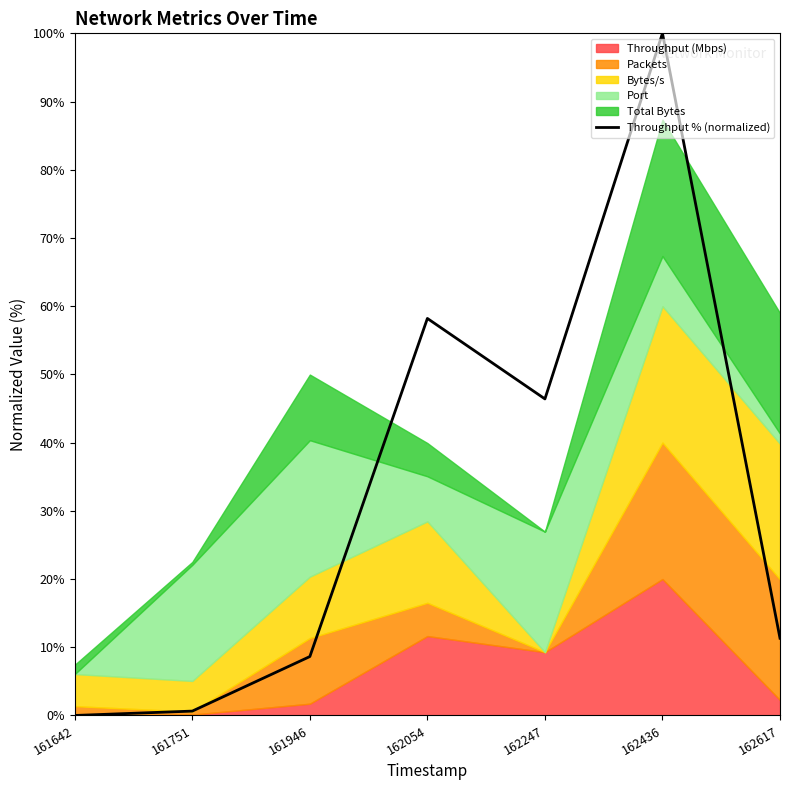

What is the difference between the maximum and second lowest values?

99.4